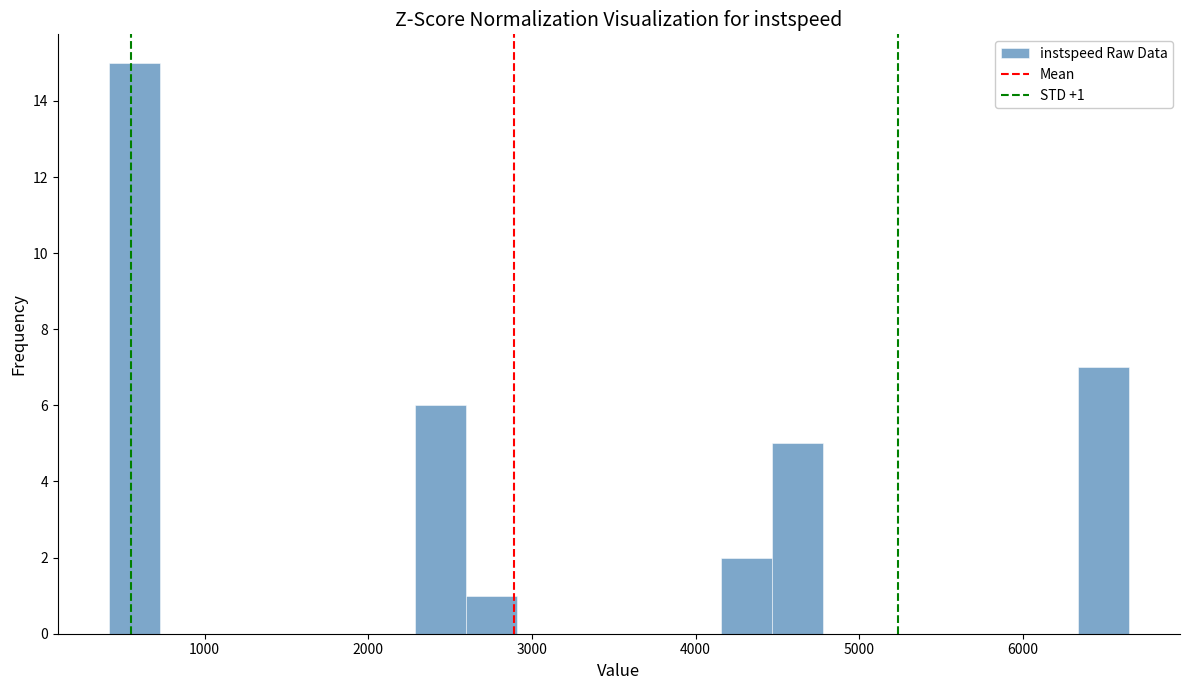

Read against the x-axis, roughly where is the centre of the tallest bar?

600